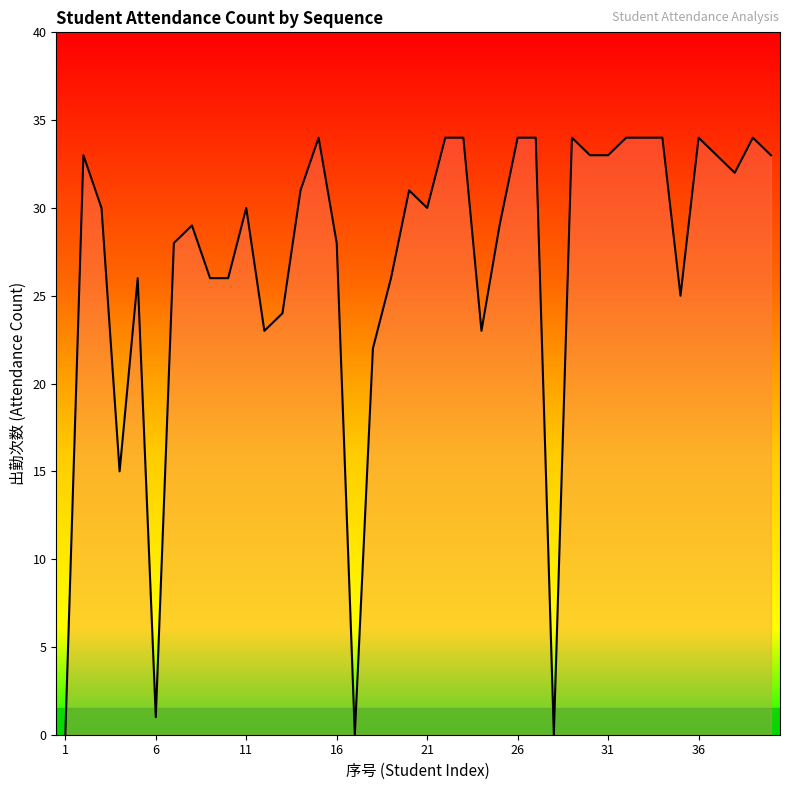

What is the greatest value displayed?

34